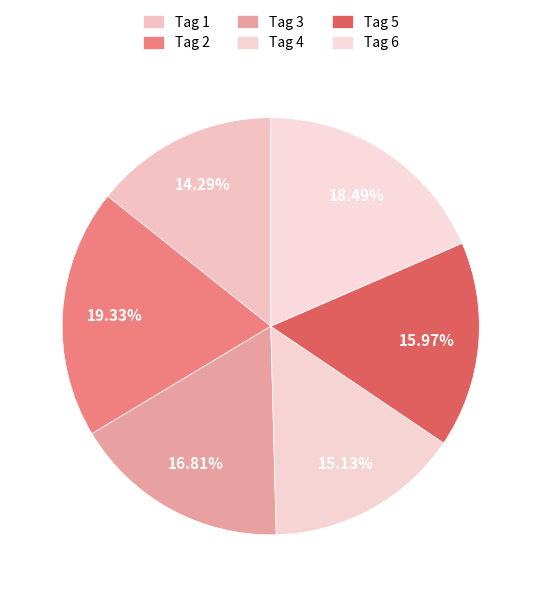

To the nearest percent, what portion does Tag 4 represent?

15%